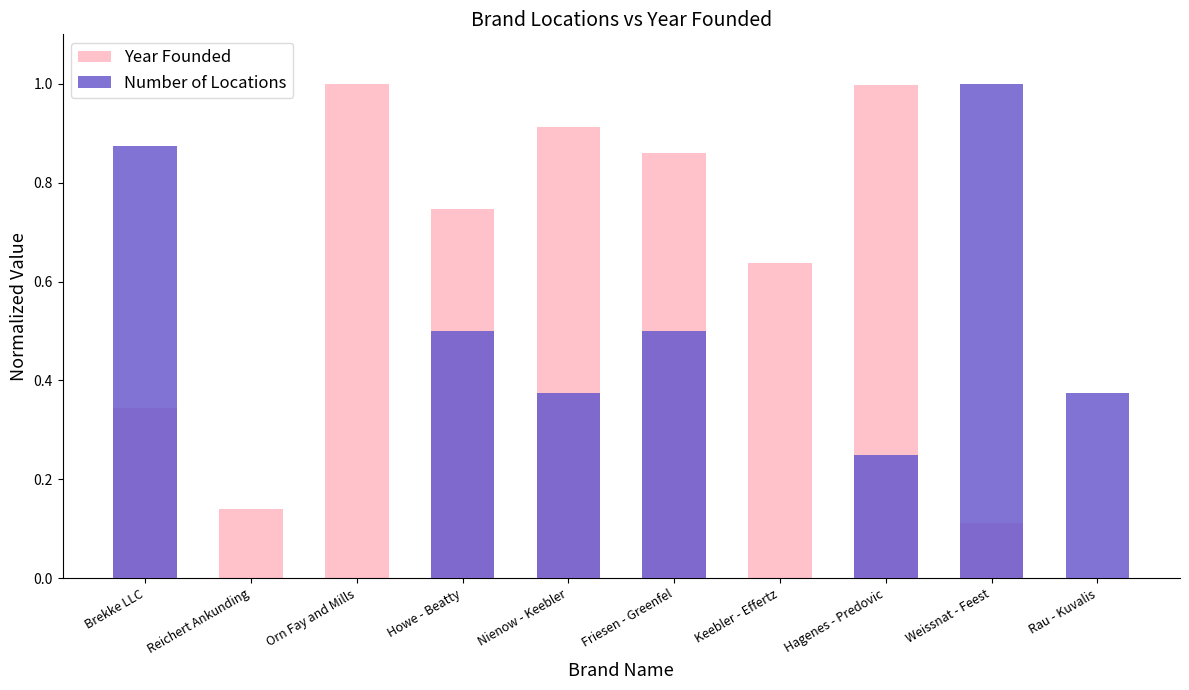

Which has a higher value, Brekke LLC or Howe - Beatty?

Howe - Beatty